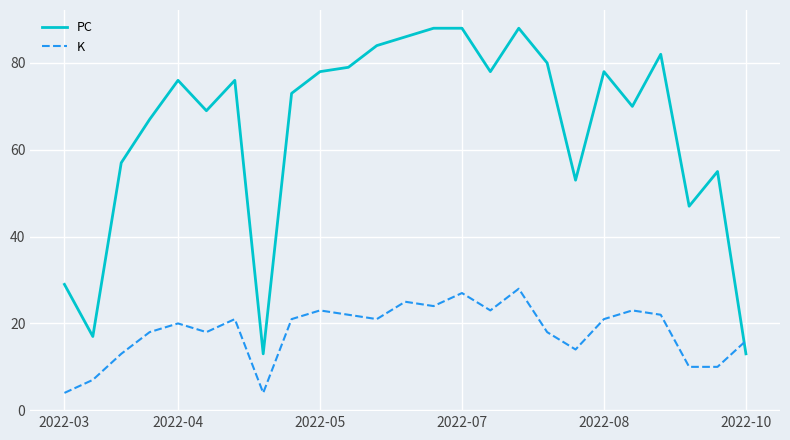

What is the minimum value shown in the chart?

4